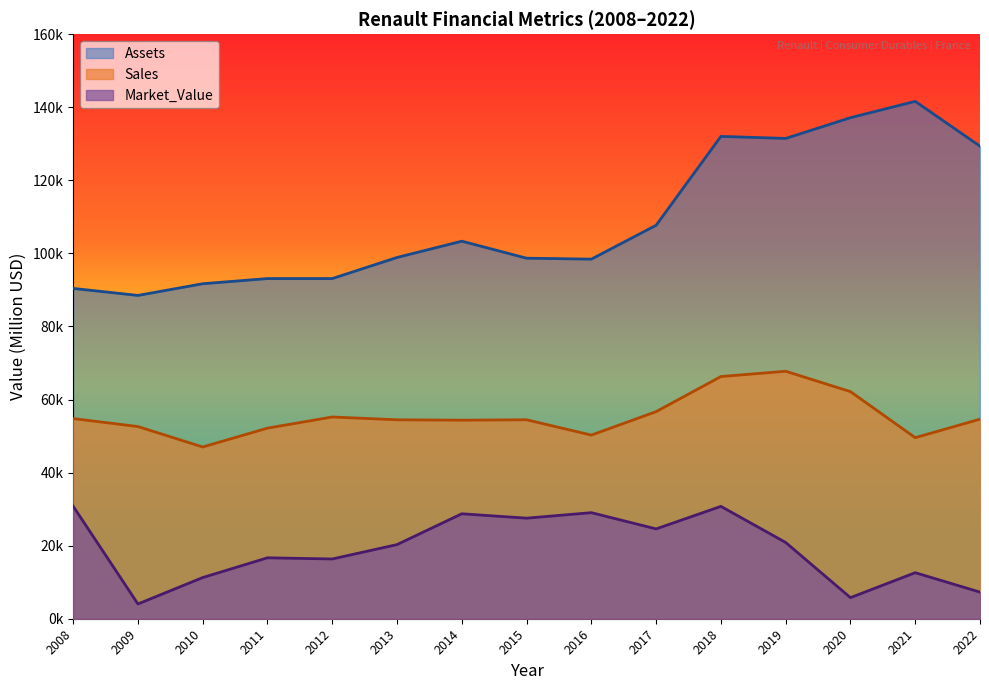

In Assets, how many points are lower than both neighbors (excluding endpoints)?

3